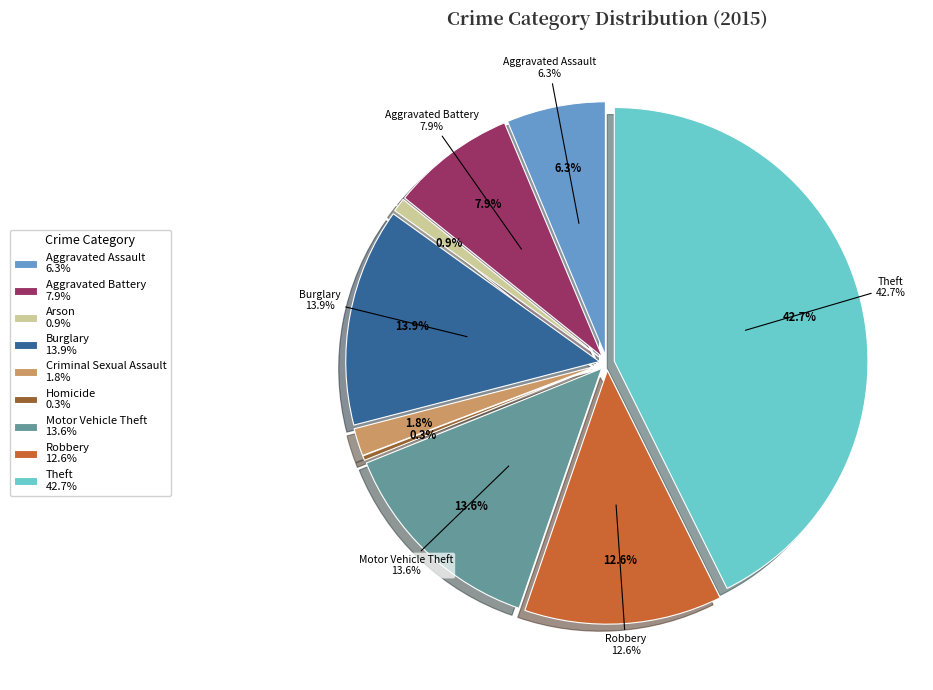

Which slice is the largest?

Theft